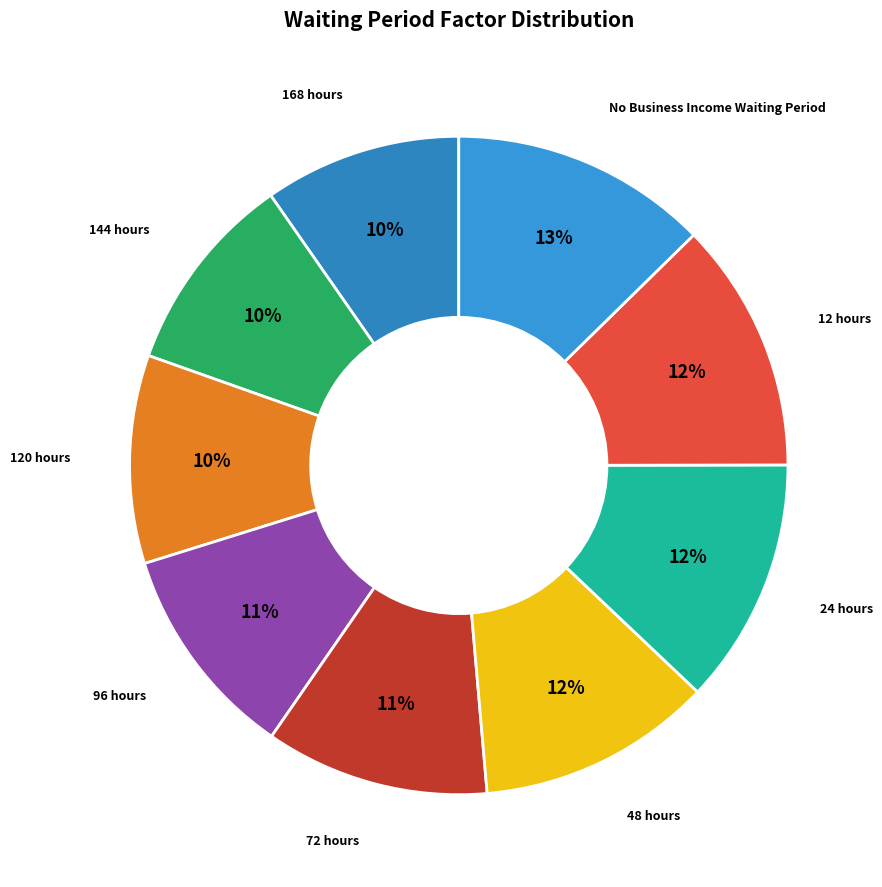

What percentage is the 168 hours slice, to the nearest percent?

10%